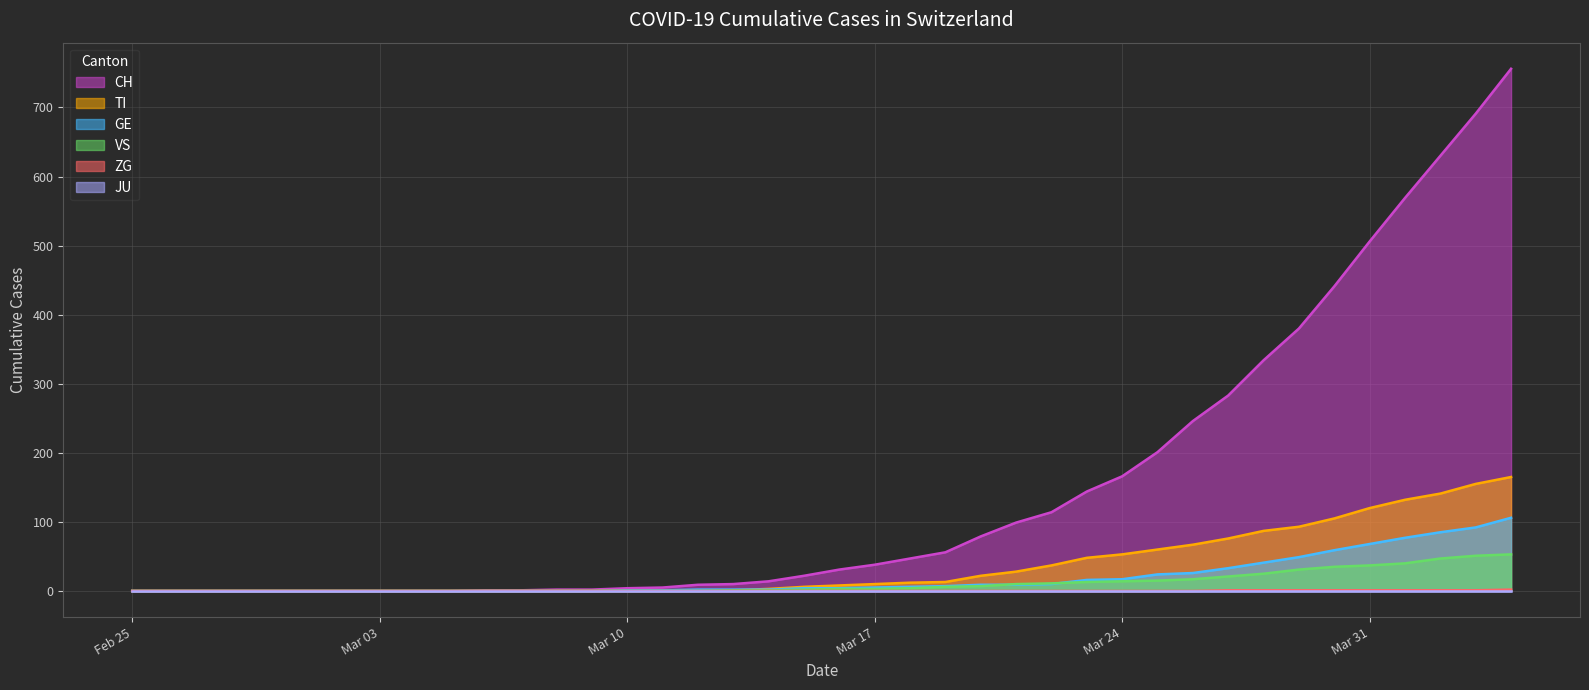

True or false: ZG and TI cross at least once.

False